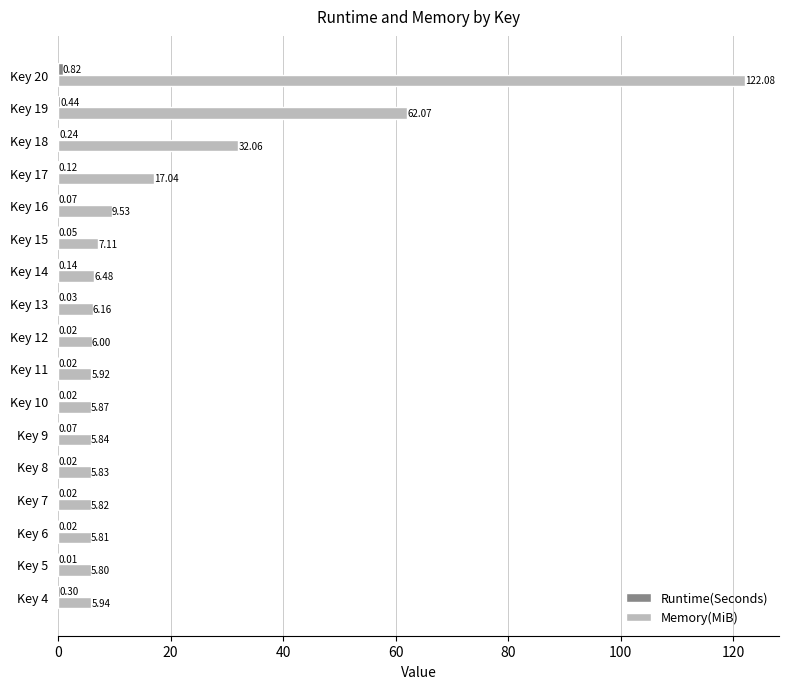

Which series has the largest total across all categories?

Memory(MiB)